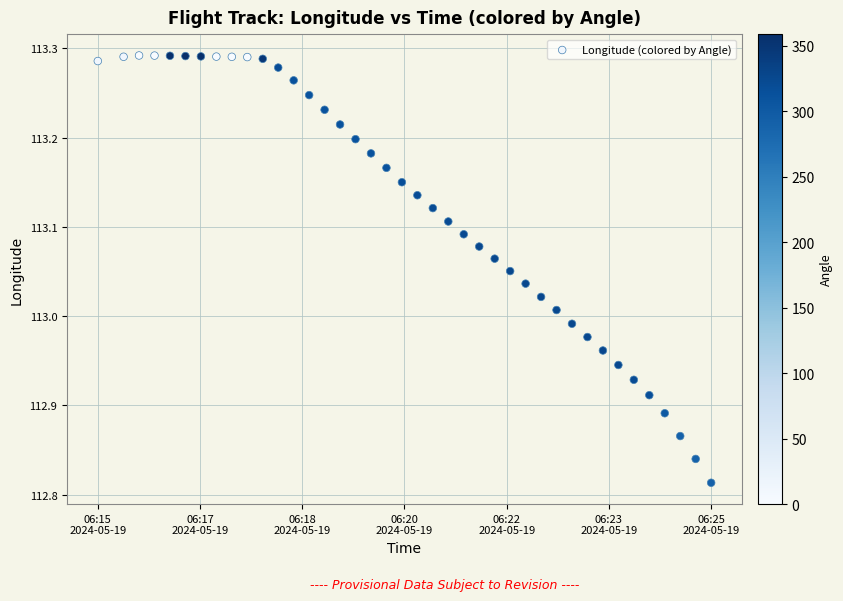

What is the range of Y values (max minus min)?

0.5